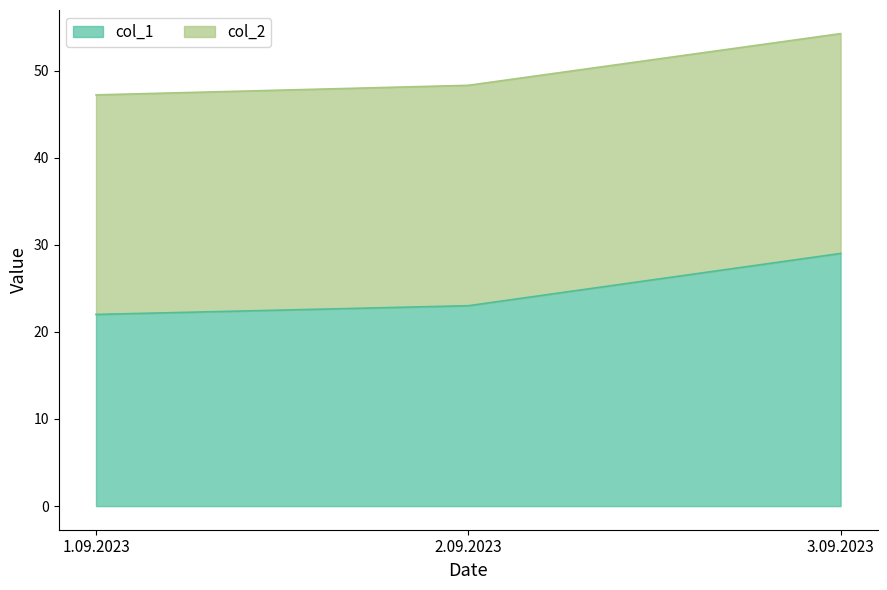

Count the values in the range 22 to 29.

3